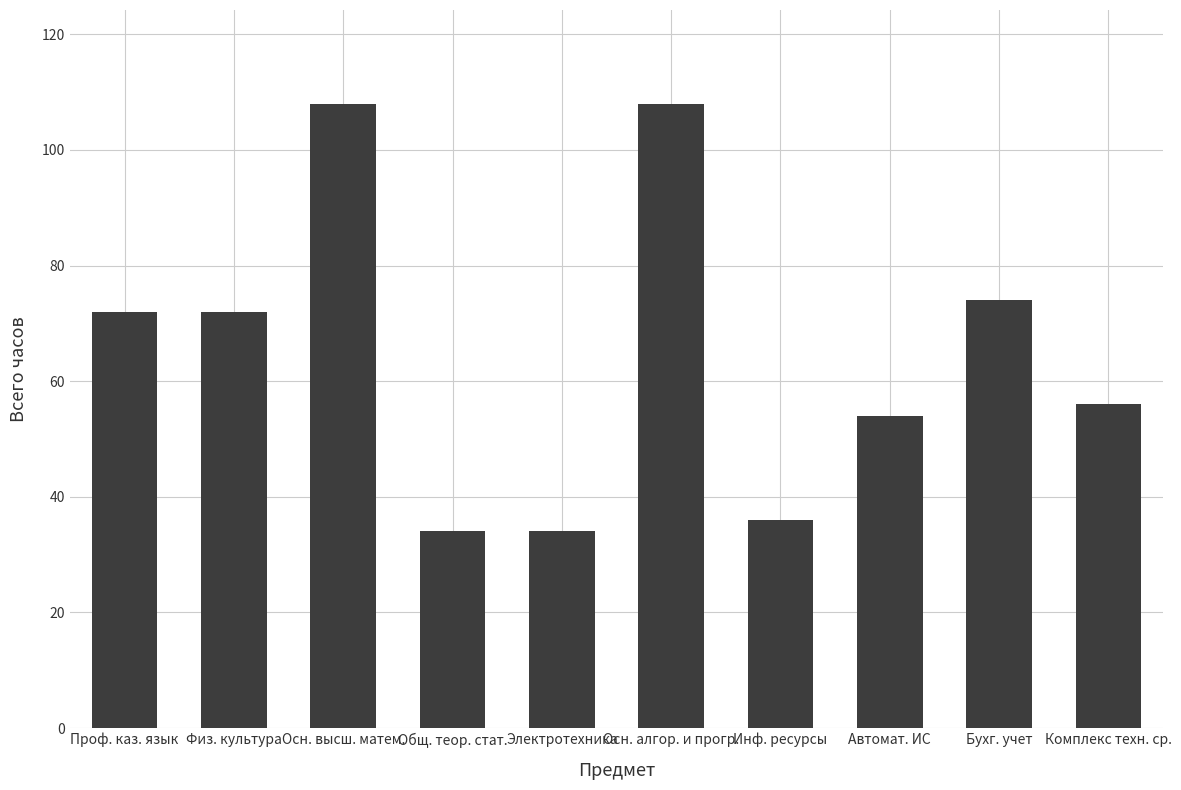

What is the sum of all values?

648